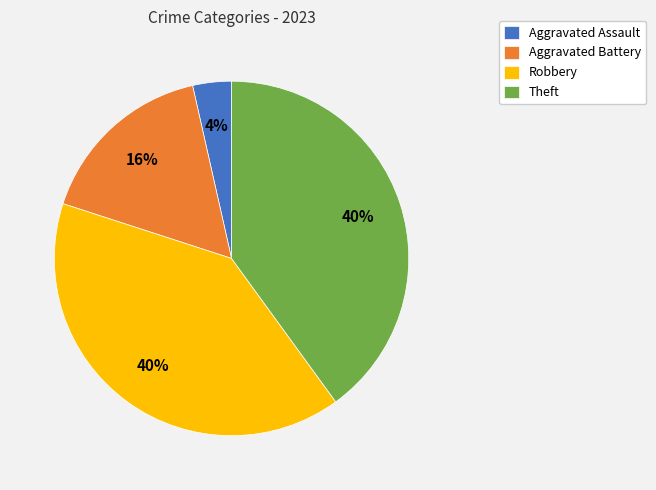

Does Aggravated Battery account for over 50% of the chart?

No